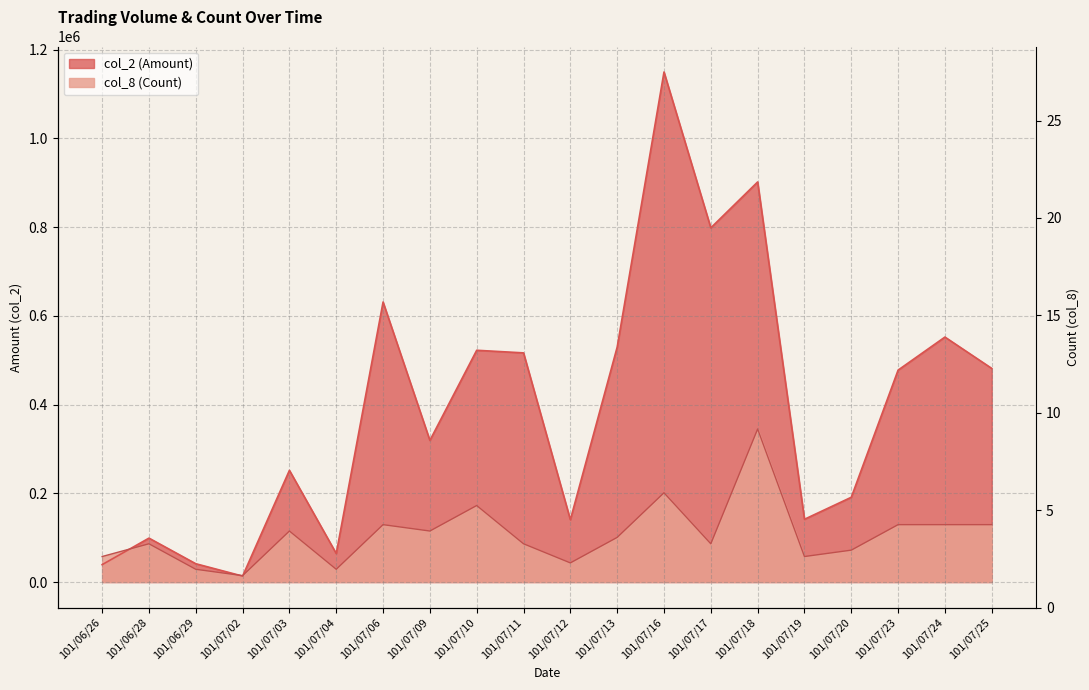

Between which two adjacent categories do col_2 (Amount) and col_8 (Count) first intersect?

101/06/26 and 101/06/28